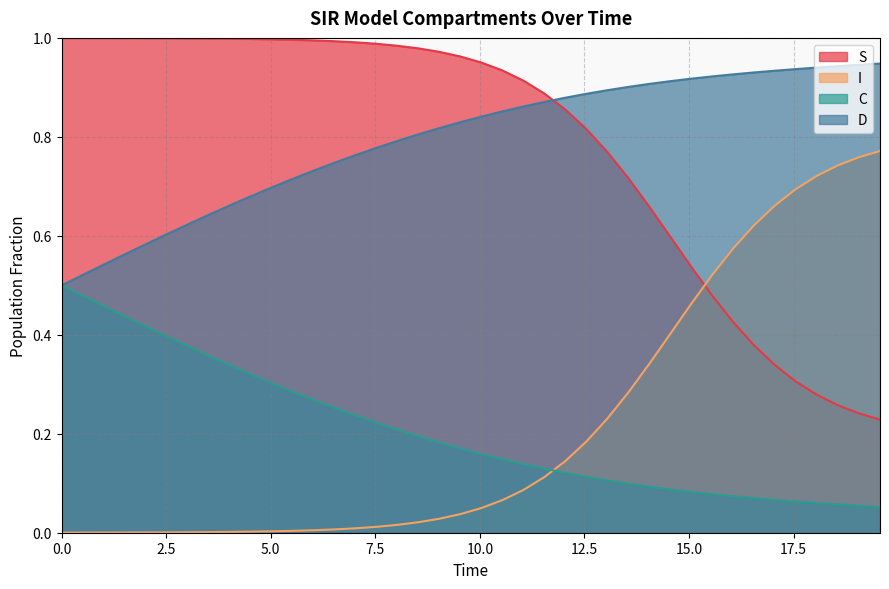

List the series in order of their peak value, lowest first.

C, I, D, S